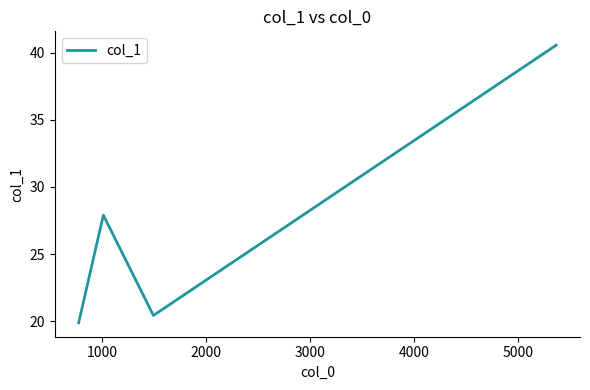

What is the difference between the maximum and minimum values?

20.7